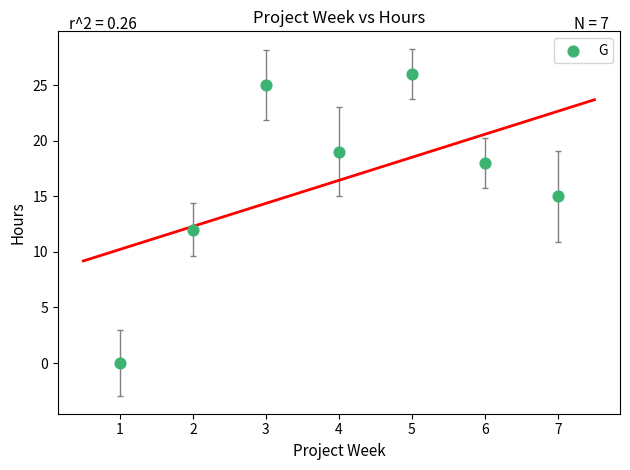

What Y value in the scatter plot is closest to 13?

12